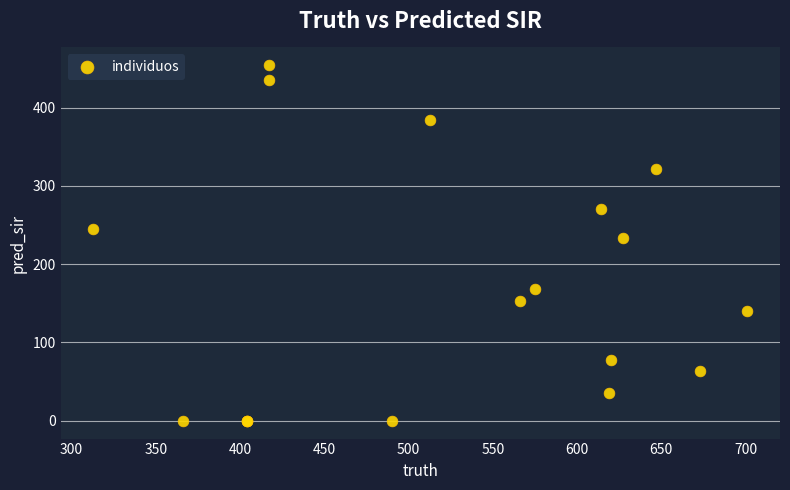

What Y value in the scatter plot is closest to 227?

234.0